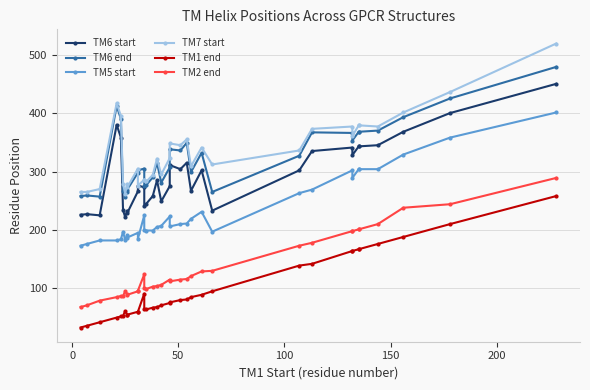

How many lines are shown in the chart?

6